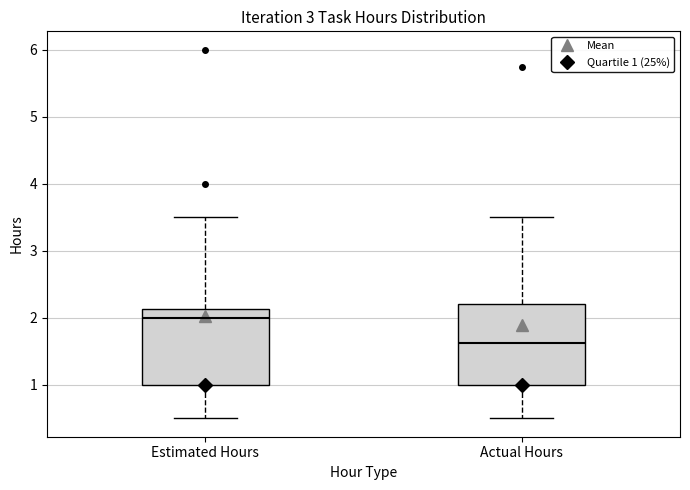

Which box's median line is the highest?

Estimated Hours